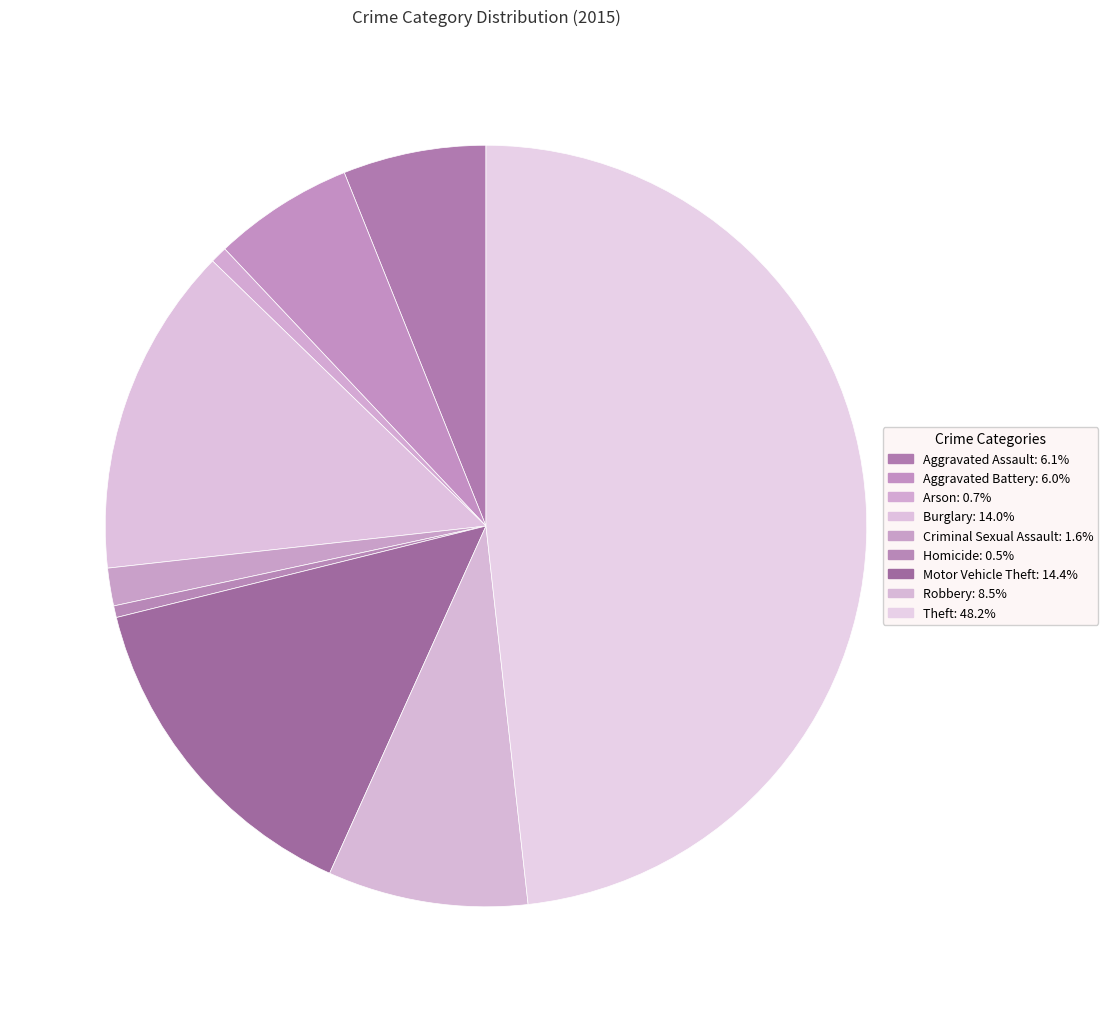

The Theft slice represents 48% of the pie. True or false?

True